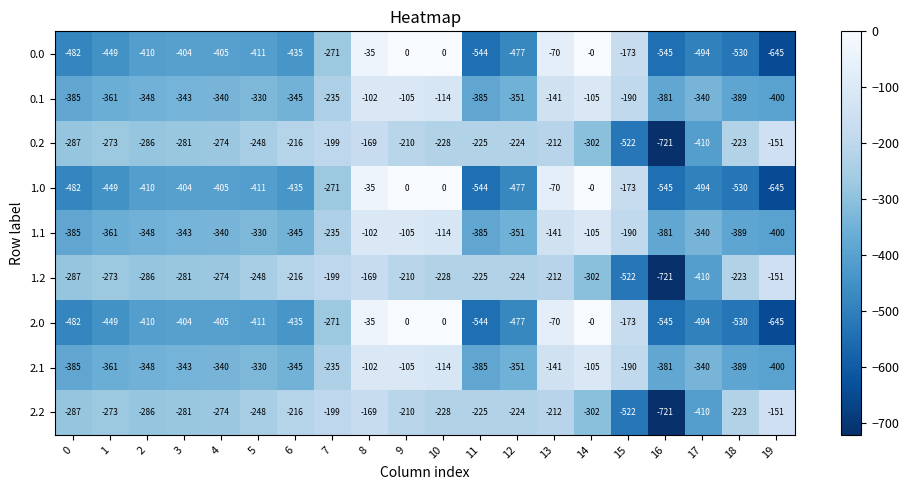

How many negative values does the 1.0 series have?

17